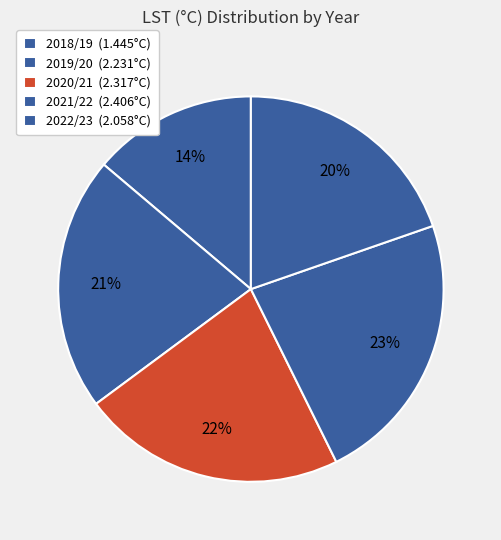

Do 2018/19 and 2019/20 together represent more than half of the pie?

No